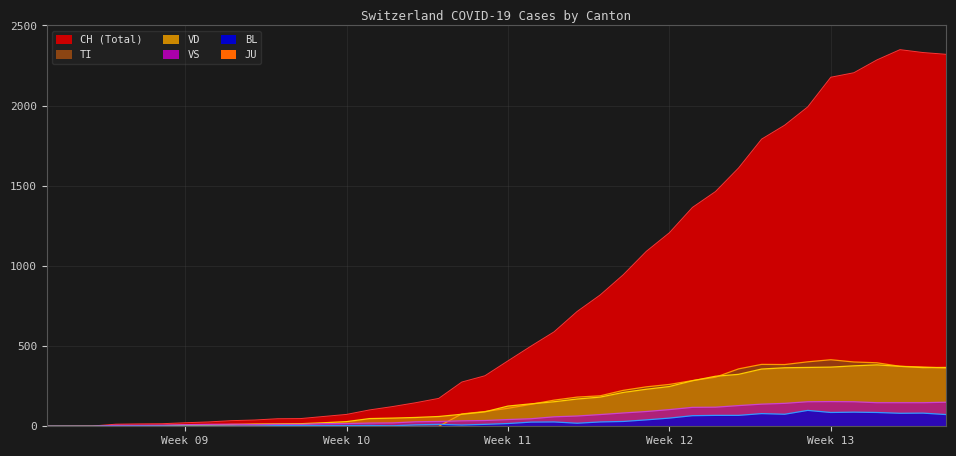

What is the total value across all series at Week 09?

39